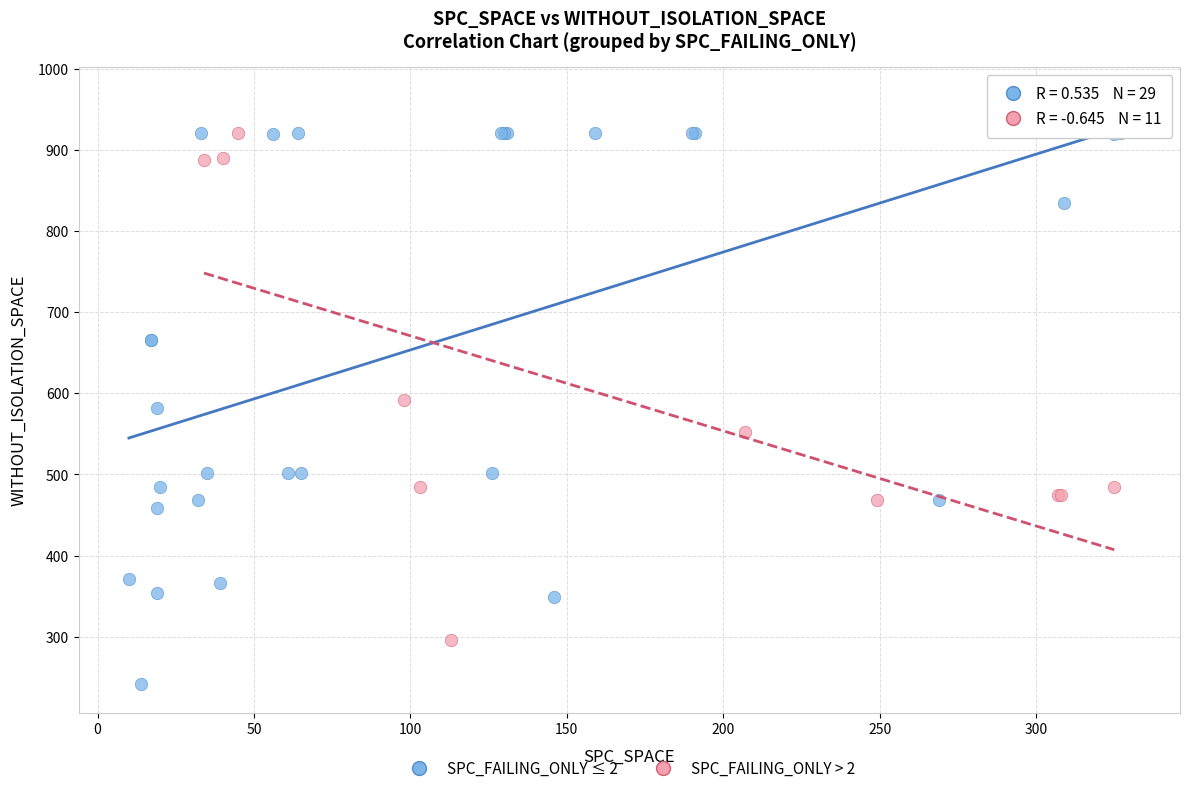

Which series has the largest Y range (max minus min)?

SPC_FAILING_ONLY ≤ 2